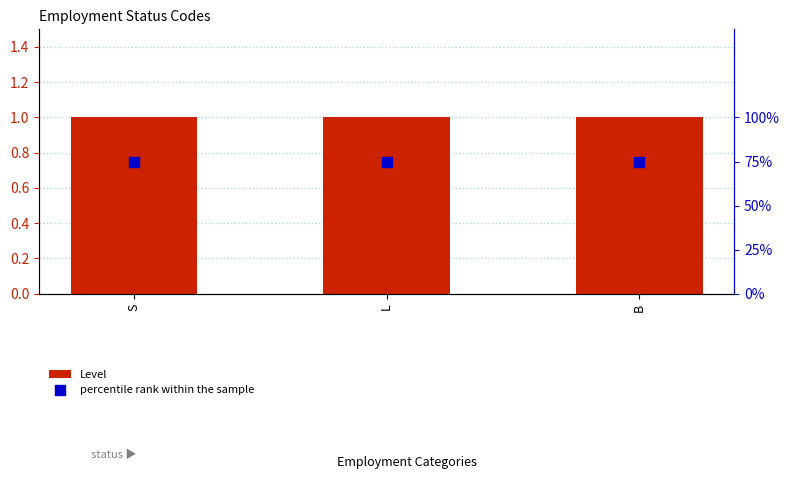

Which series reaches the minimum Y coordinate?

Level